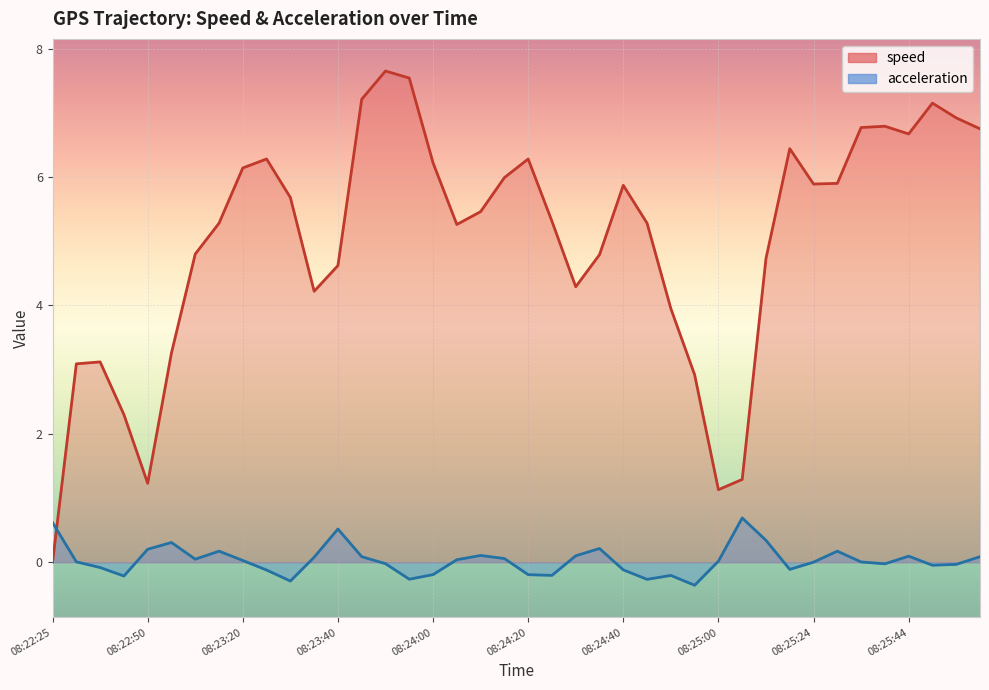

Rank the categories by acceleration value from highest to lowest.

08:25:09, 08:22:25, 08:23:40, 08:25:14, 08:23:00, 08:24:35, 08:22:50, 08:23:15, 08:25:29, 08:24:10, 08:24:30, 08:25:44, 08:23:45, 08:25:59, 08:23:35, 08:24:15, 08:23:05, 08:24:05, 08:23:20, 08:25:00, 08:22:30, 08:25:34, 08:25:24, 08:23:50, 08:25:39, 08:25:54, 08:25:49, 08:22:35, 08:25:19, 08:24:40, 08:23:25, 08:24:00, 08:24:20, 08:24:25, 08:24:50, 08:22:45, 08:23:55, 08:24:45, 08:23:30, 08:24:55